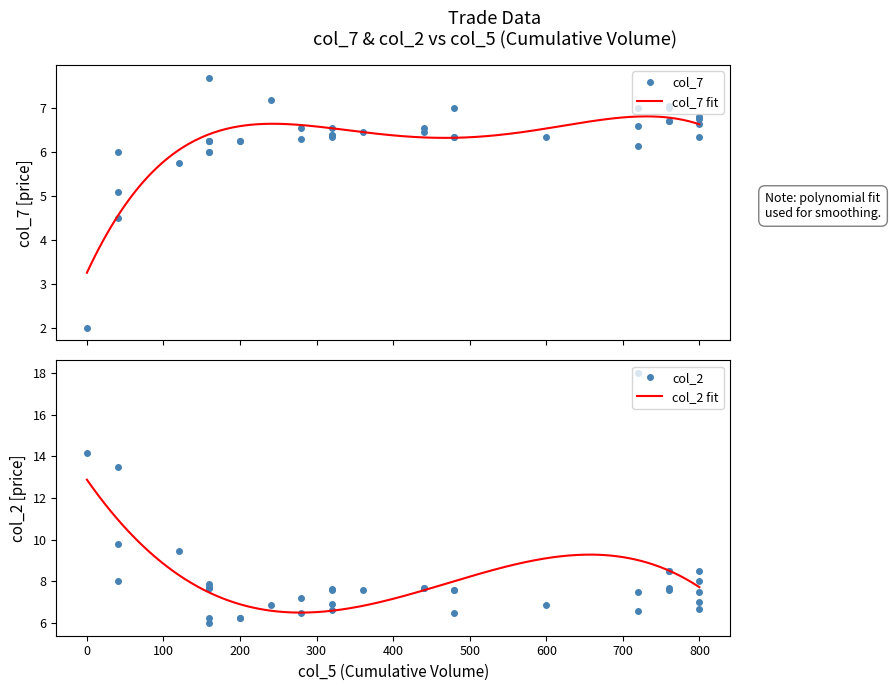

What is the lowest value of the col_7 fit series?

3.3